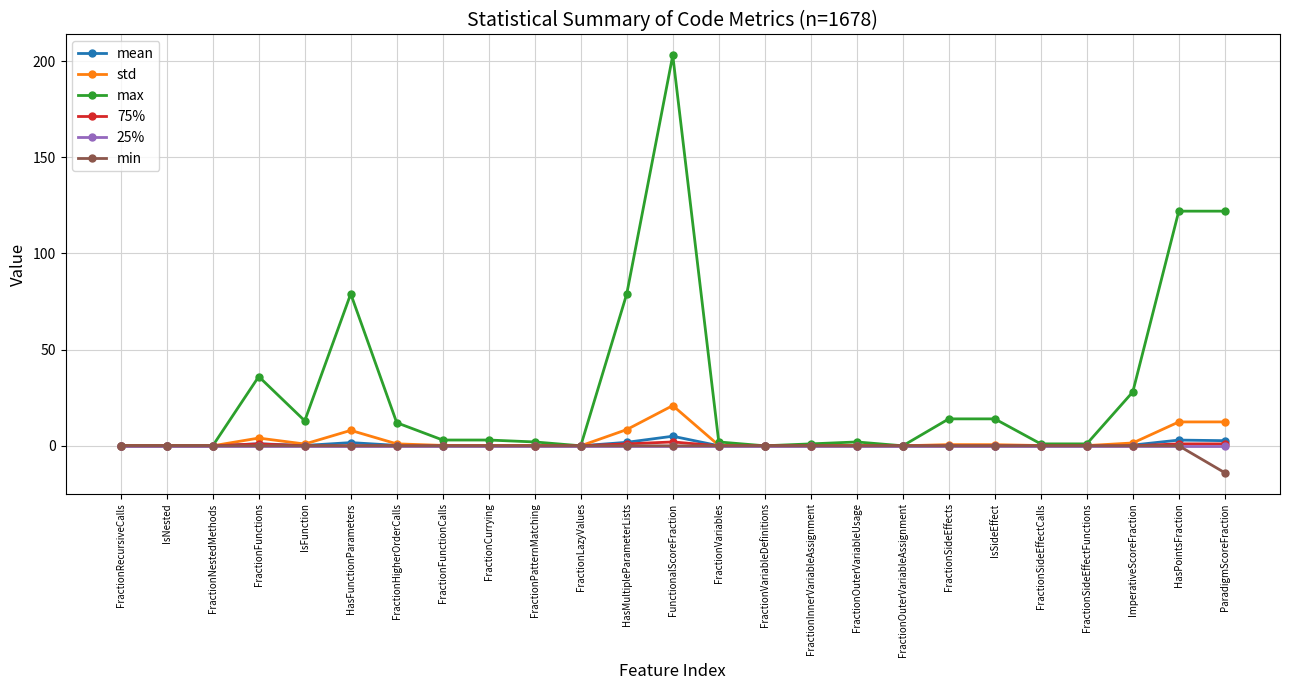

Which series has the widest spread of values?

max